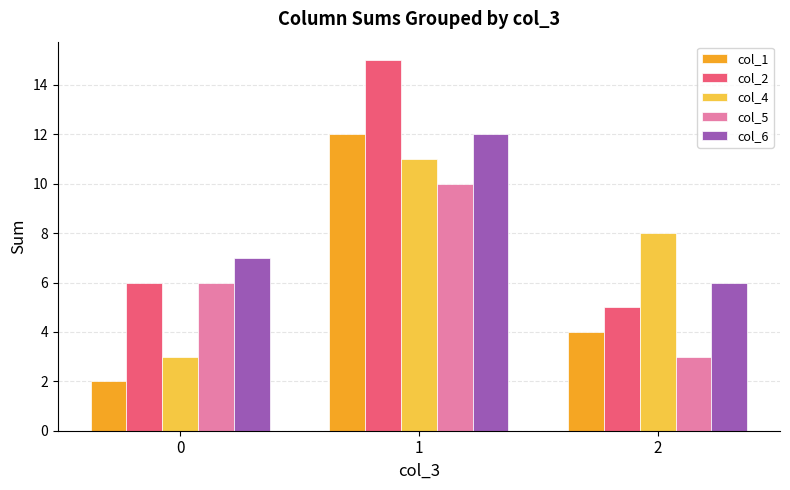

Which series changed the most between 0 and 1?

col_1